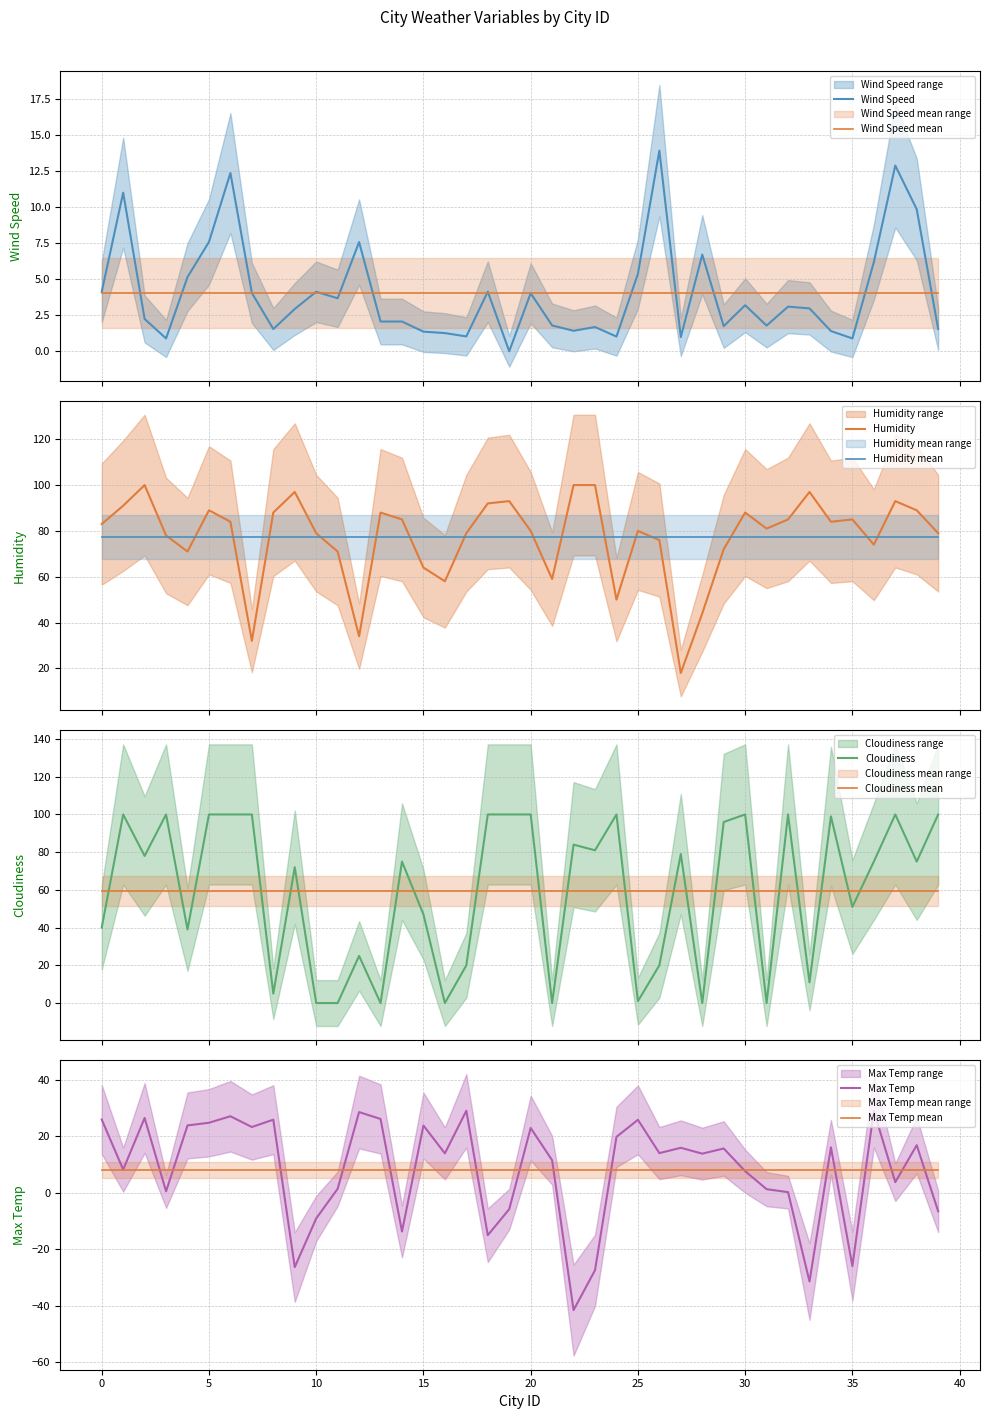

What is the value of the Cloudiness point at the 24th from the left?

81.0